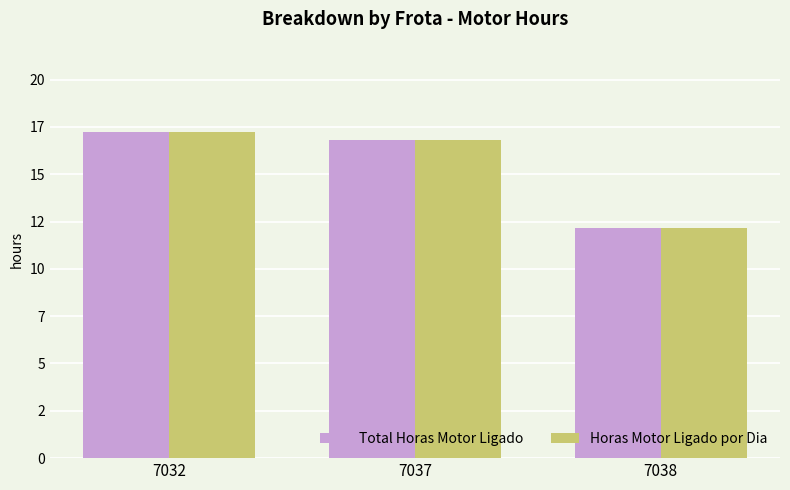

Between 7037 and 7038, which series saw the biggest shift?

Total Horas Motor Ligado